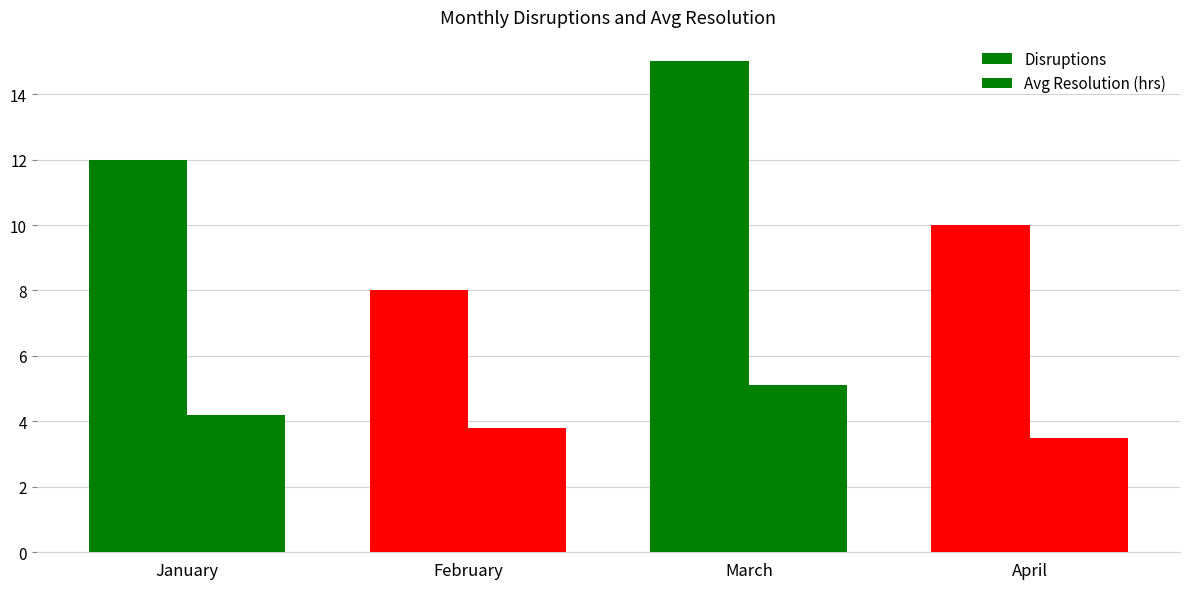

How many values in the Avg Resolution (hrs) series are below 4?

2